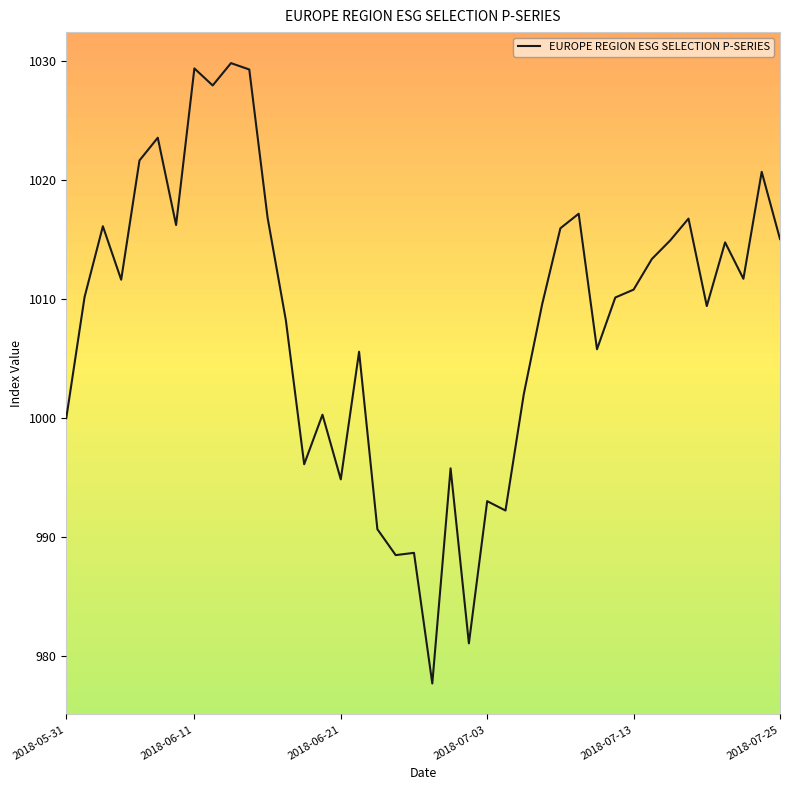

What is the greatest value displayed?

1029.8